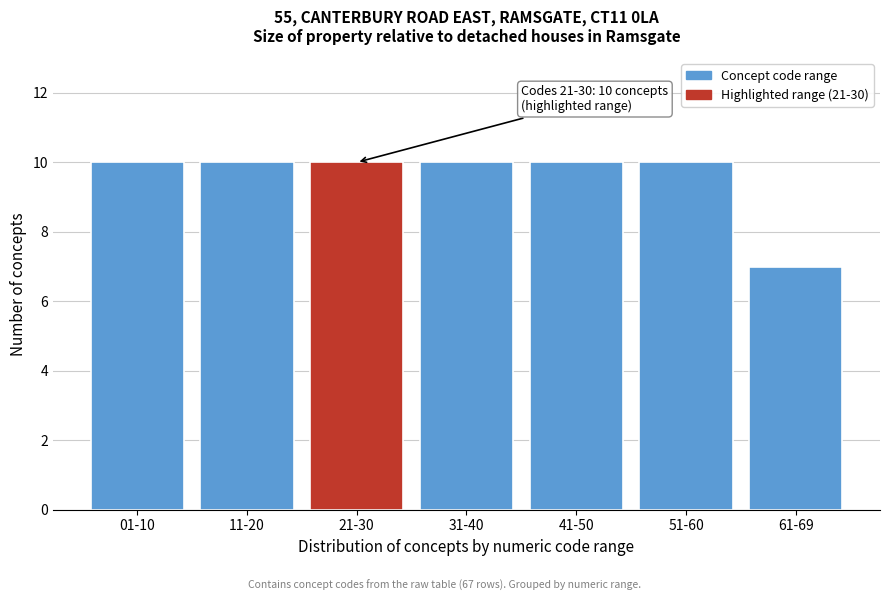

Reading left to right, what are all the values shown in this chart?

10	10	10	10	10	10	7